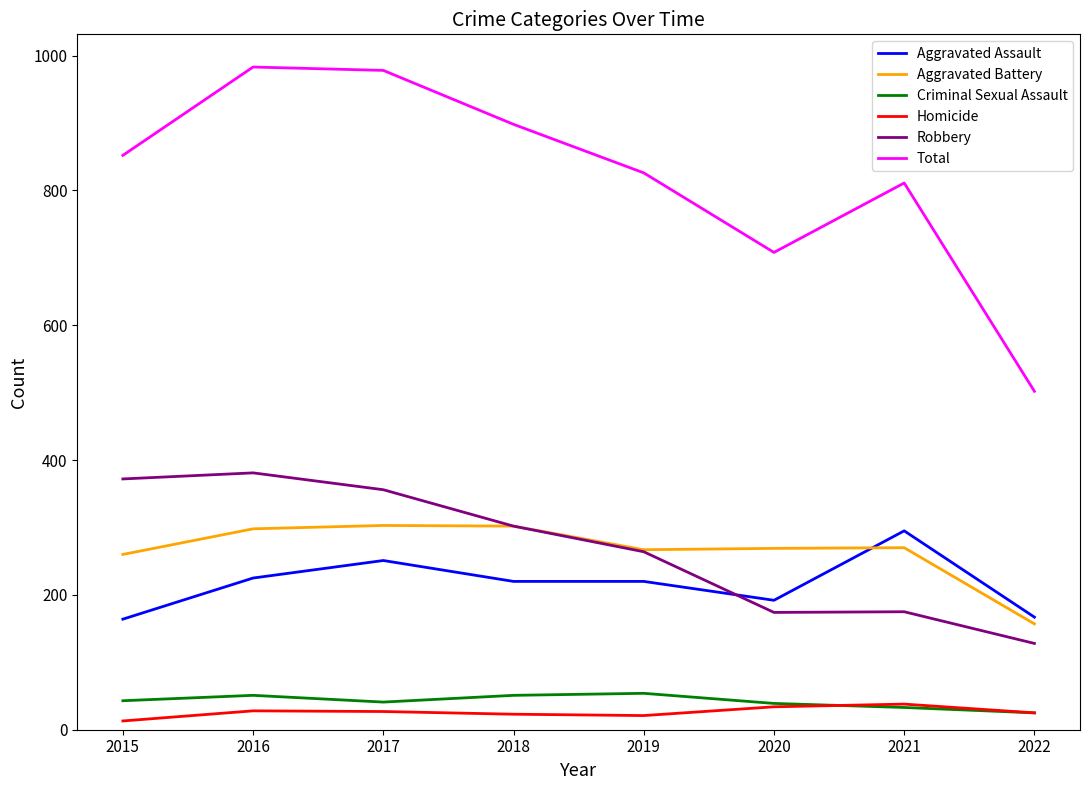

What value does the Robbery series have at 2019?

264